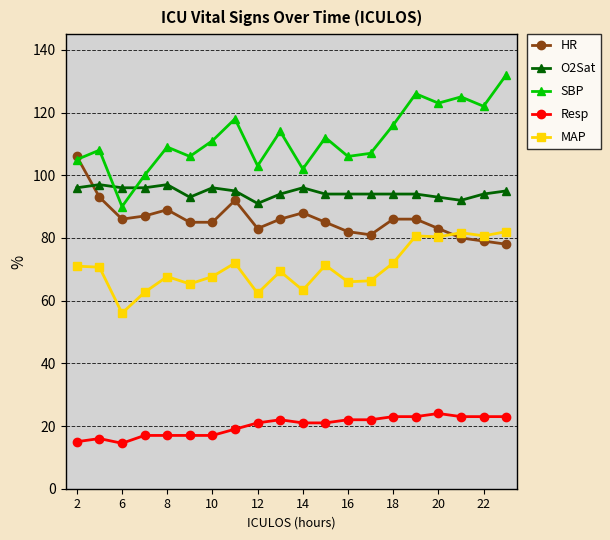

What are all the series names shown in the legend?

HR, O2Sat, SBP, Resp, MAP